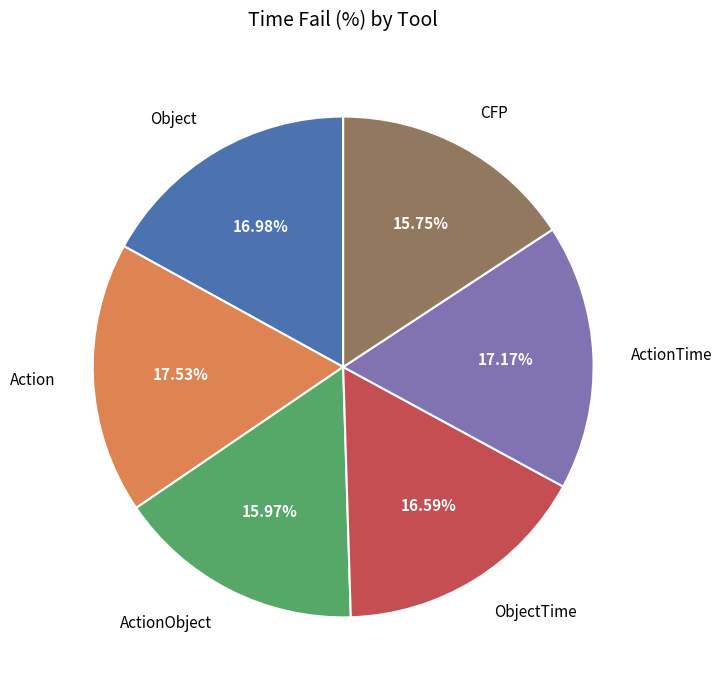

Is there a majority slice in this chart?

No